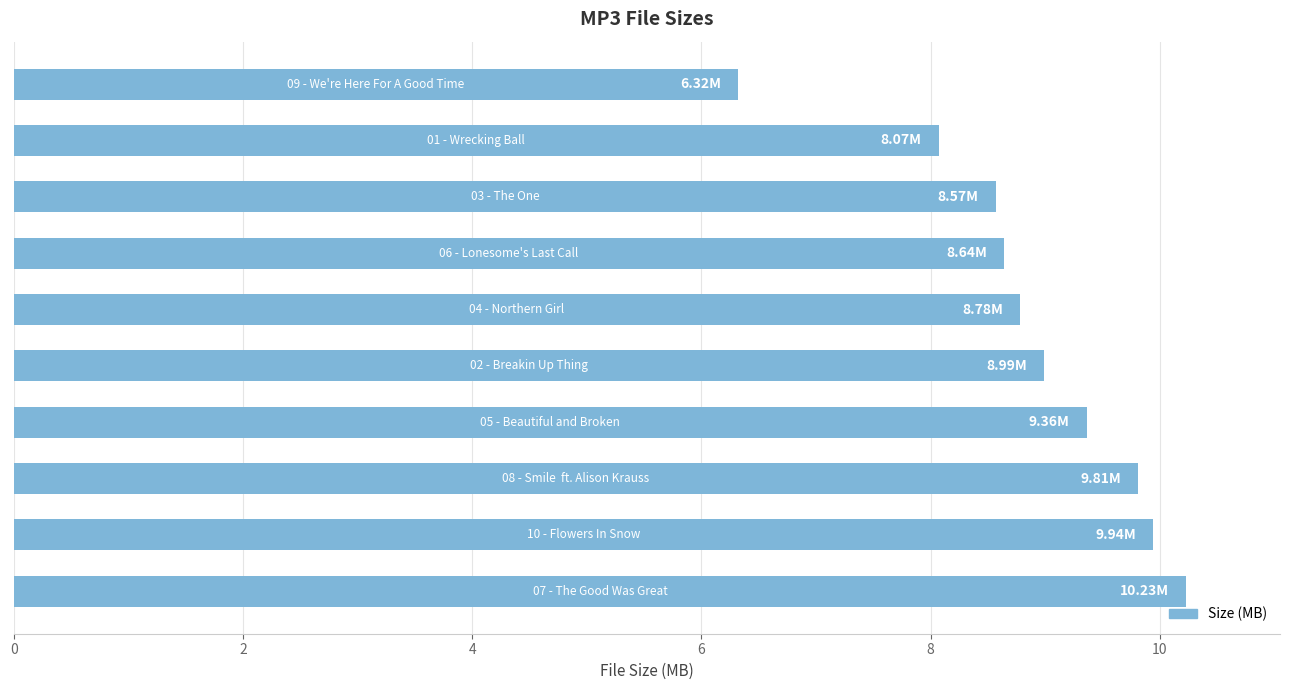

What is the sum of all values?

88.7